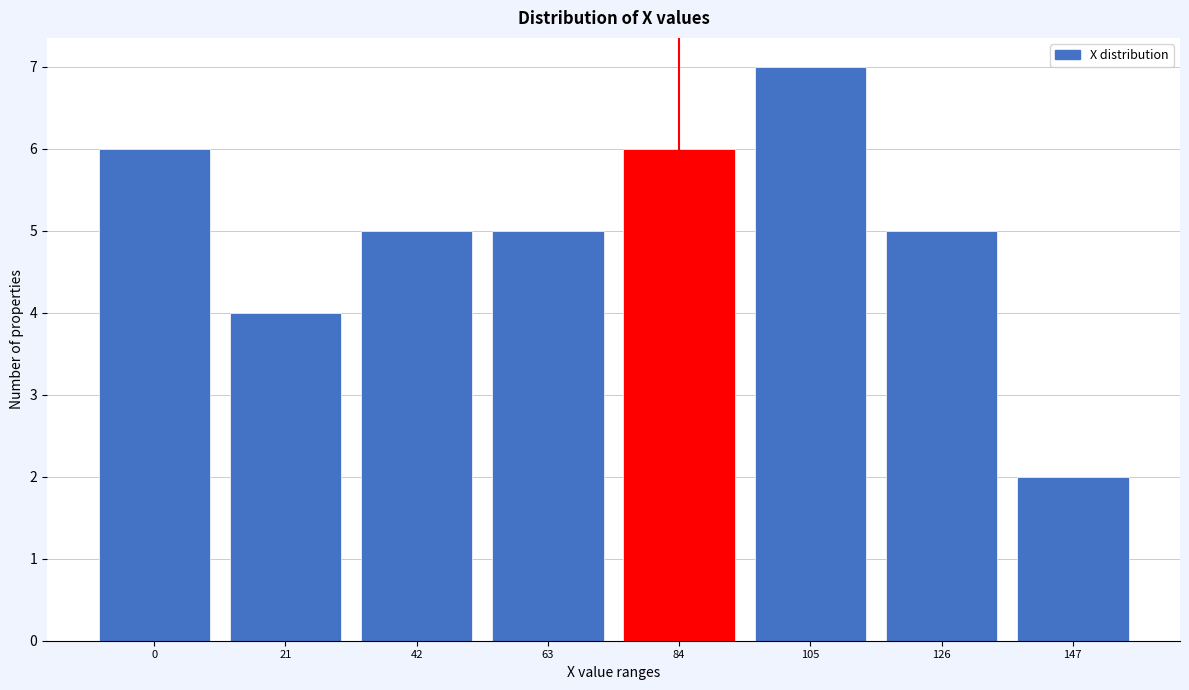

Reading right to left, transcribe all the data shown in this chart.

2	5	7	6	5	5	4	6